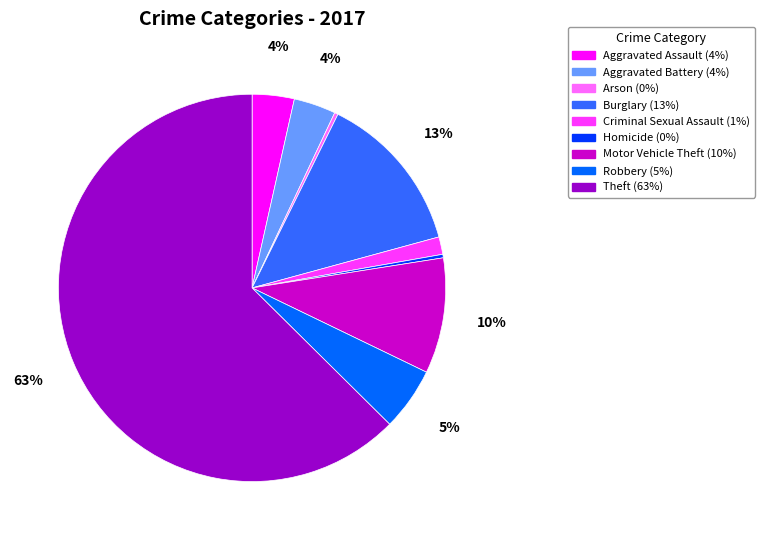

Which slice is the largest?

Theft